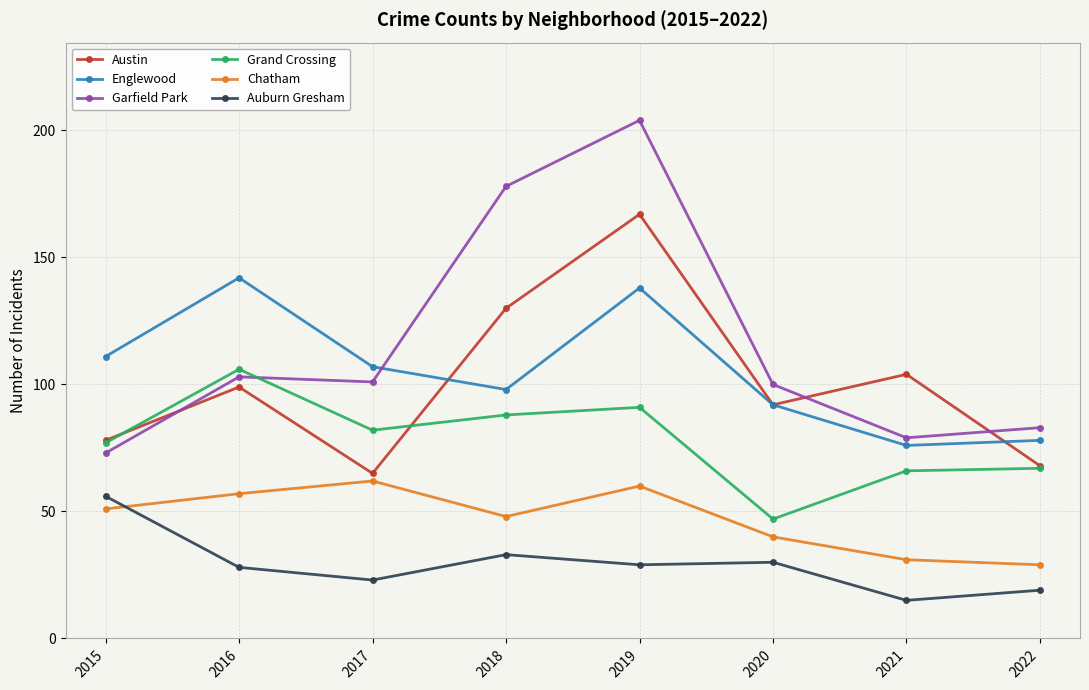

The value of Auburn Gresham at 2018 is 33. True or false?

True